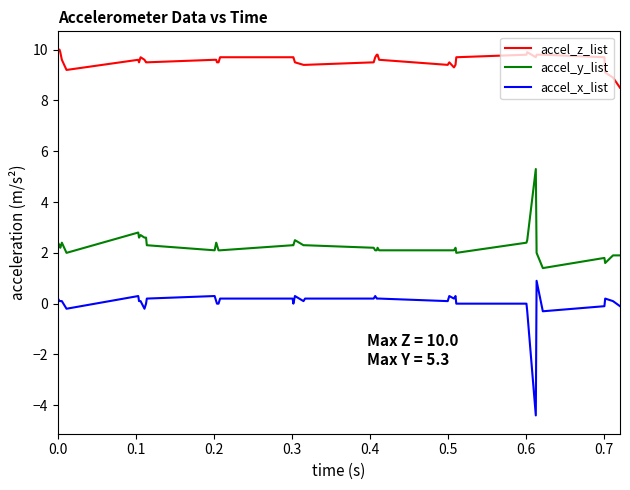

Does the chart display data point markers on the line(s)?

No